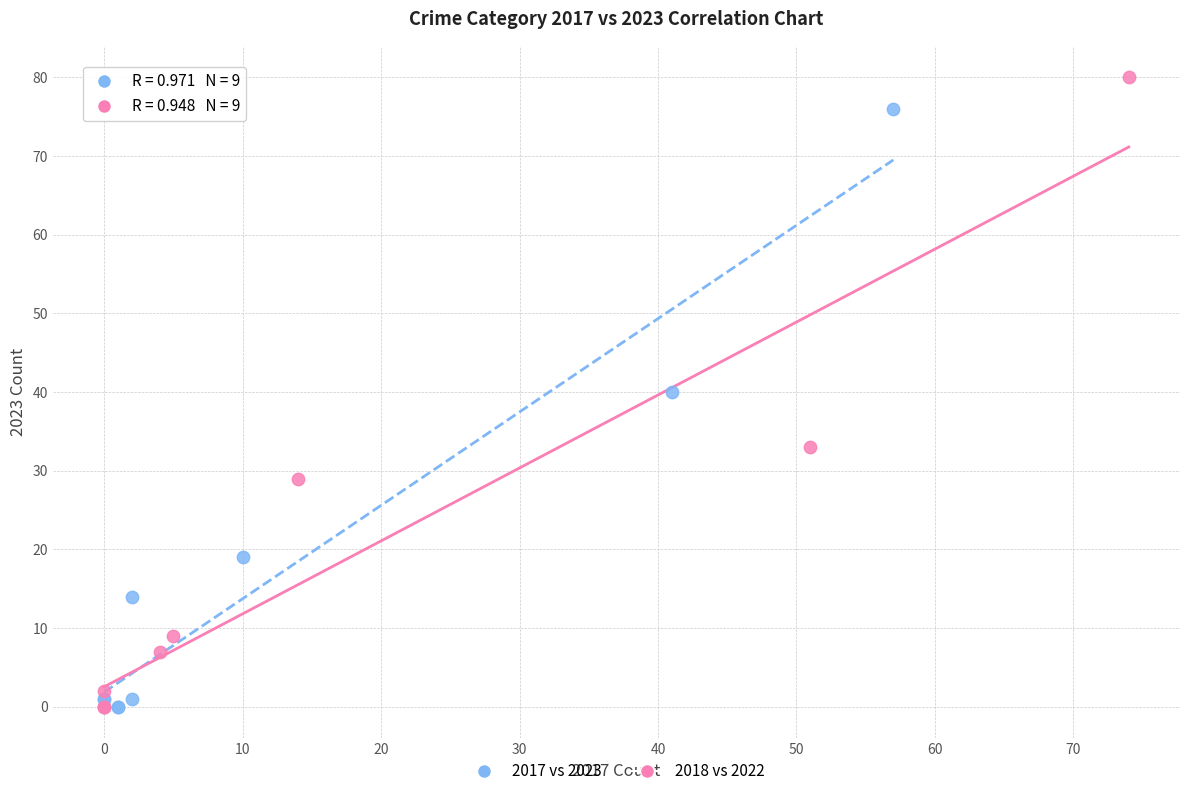

Which series has the widest spread of Y values?

2018 vs 2022